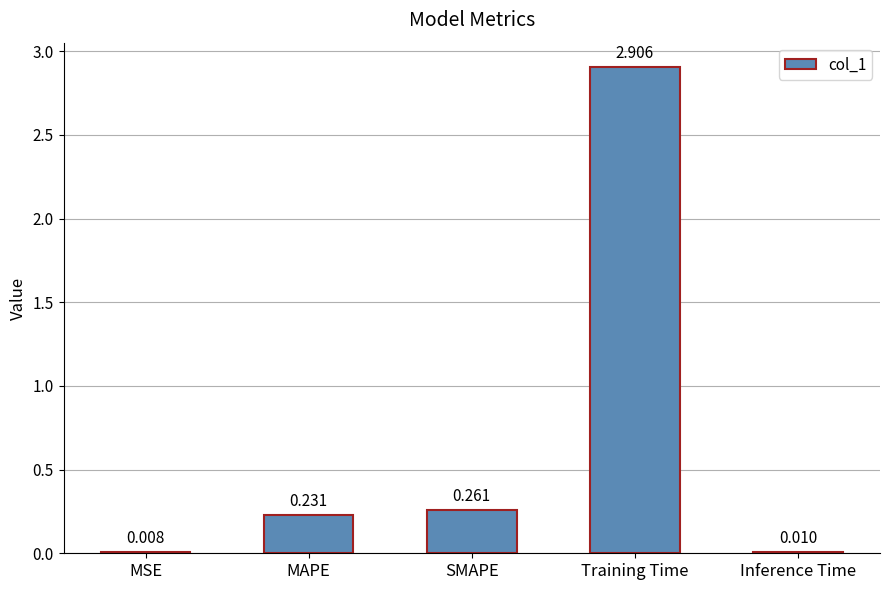

Which has a higher value, Training Time or Inference Time?

Training Time